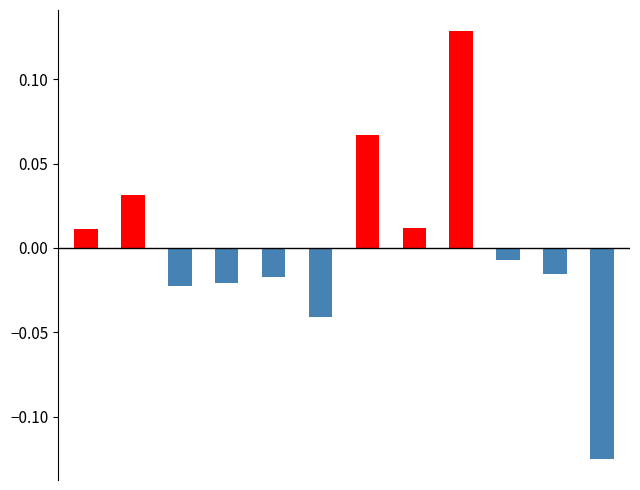

What is the difference between the maximum and minimum values?

0.3